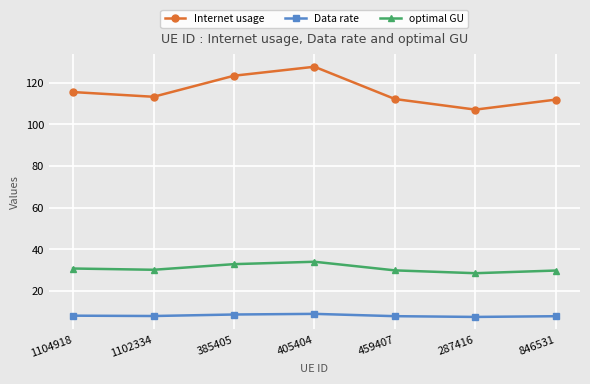

Count the number of categories in the chart.

7